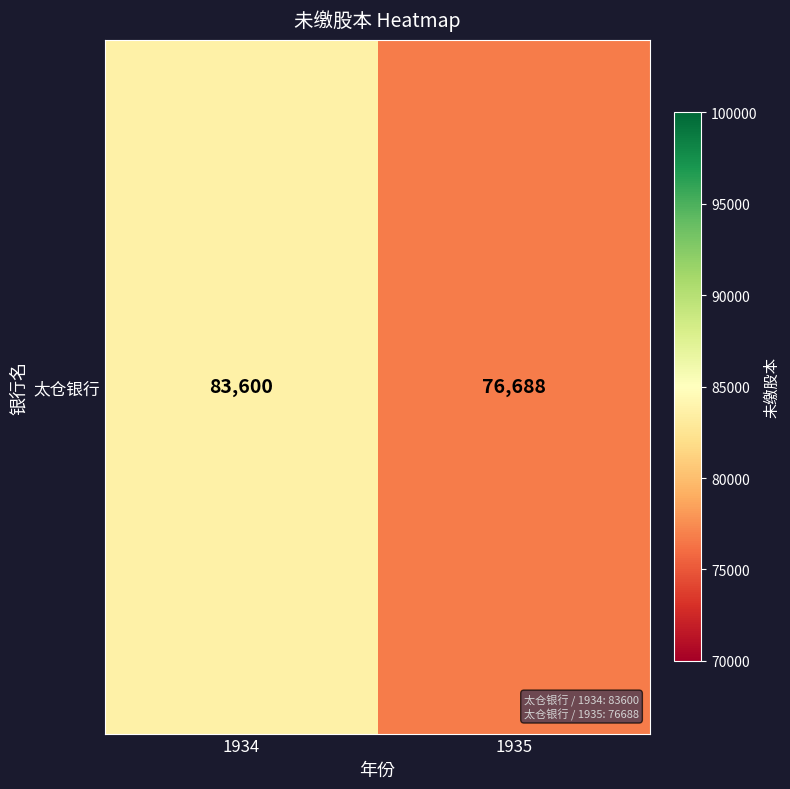

Count the number of categories in the chart.

2